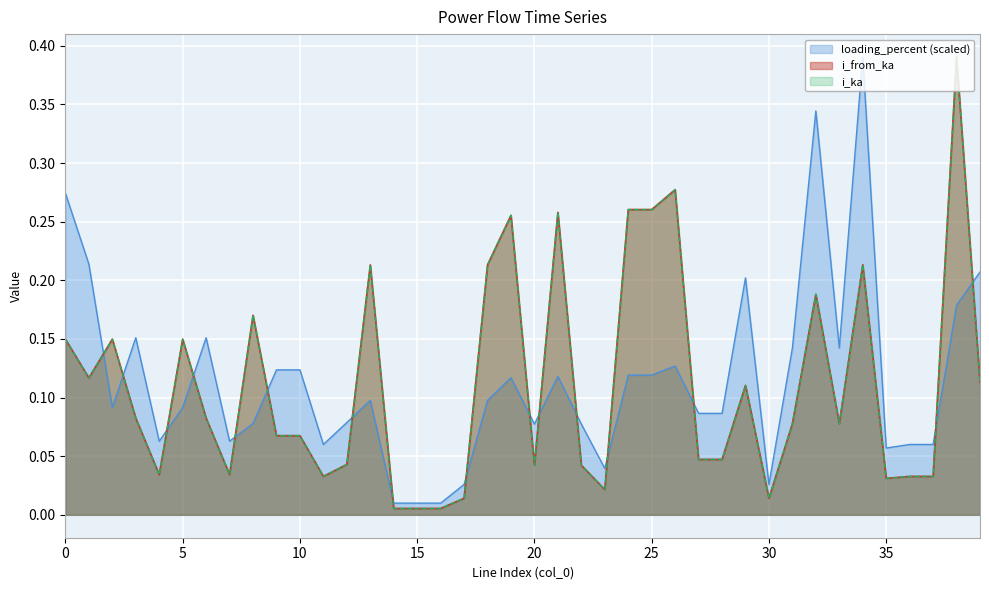

Which category has the lowest value in the i_from_ka series?

16